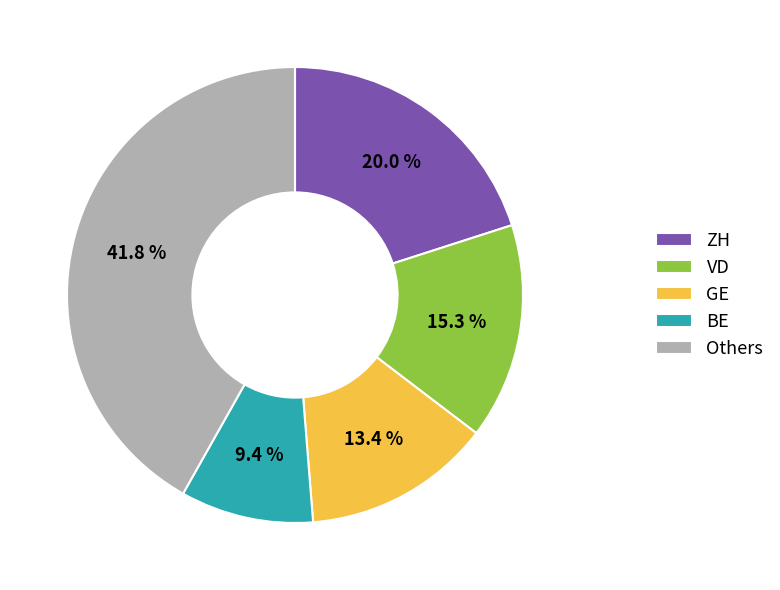

Which category has the biggest portion of the pie?

Others